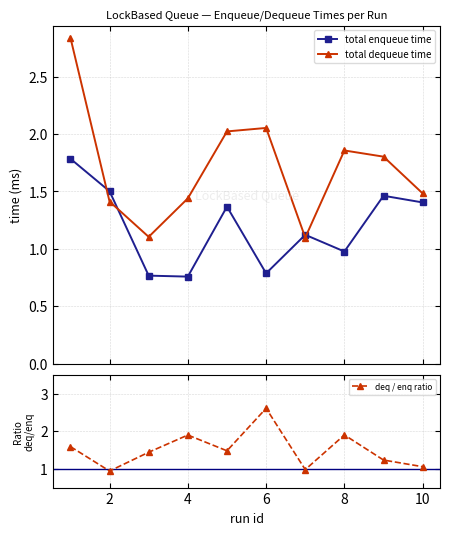

What is the value of the deq / enq ratio point at the 2nd from the left?

0.9